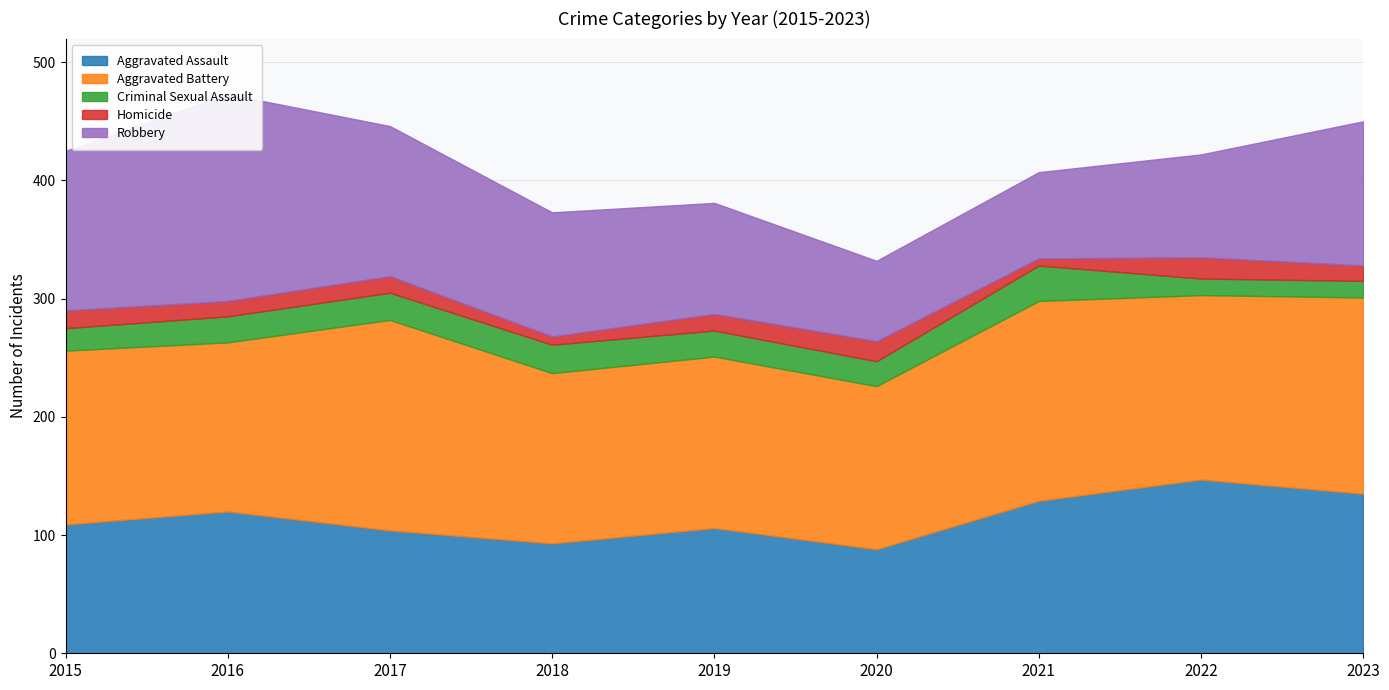

What is the difference between the second highest and minimum values in the Aggravated Assault series?

47